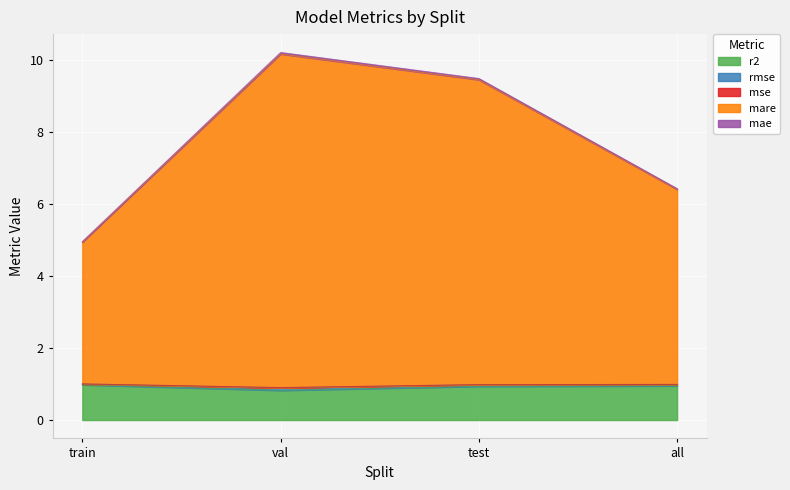

The value of r2 at train is 1.0. True or false?

True